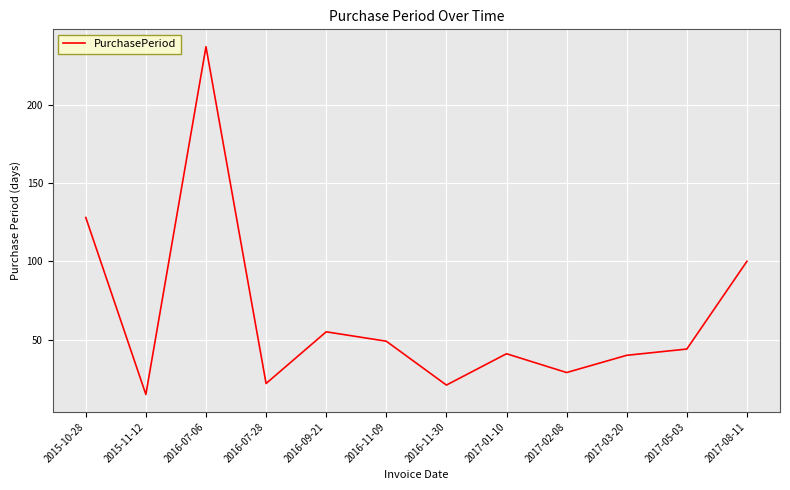

Count the number of categories in the chart.

12